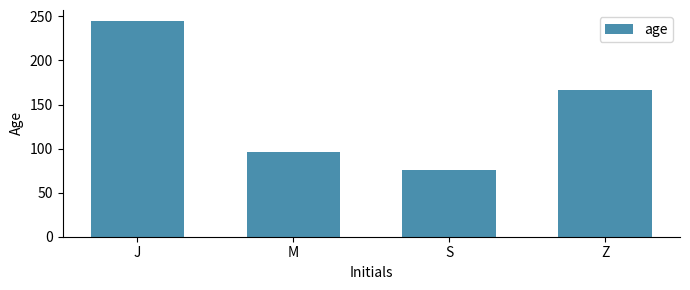

List the labels in order of value, largest first.

J, Z, M, S